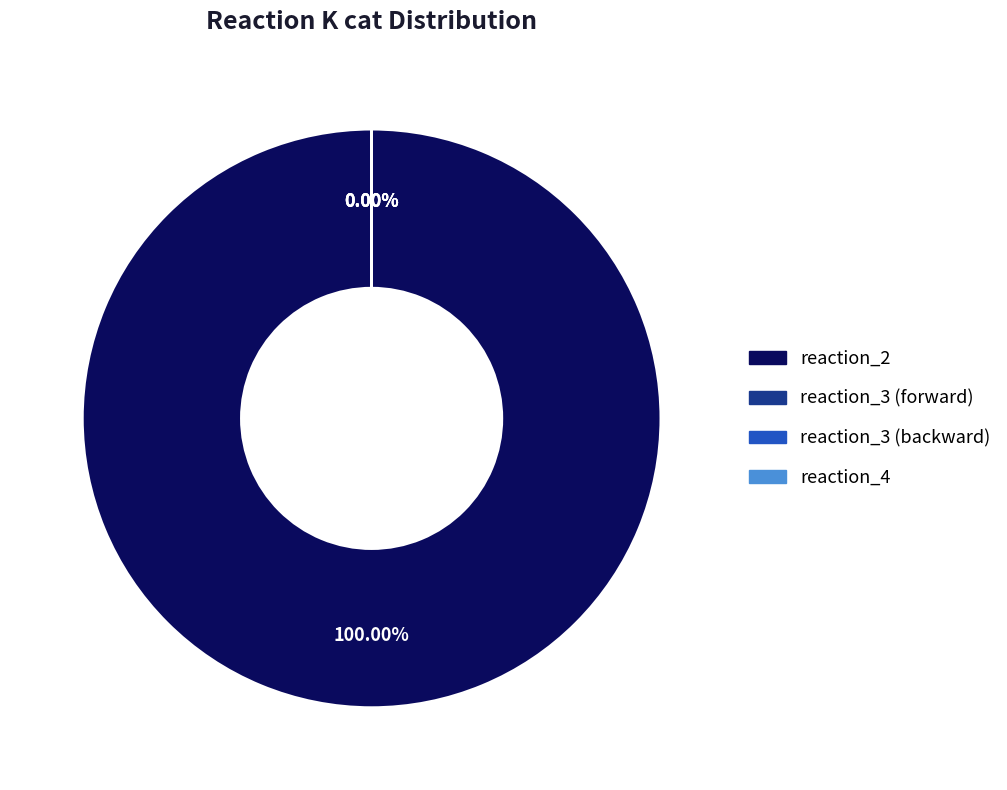

The reaction_3 (backward) slice represents 1% of the pie. True or false?

False